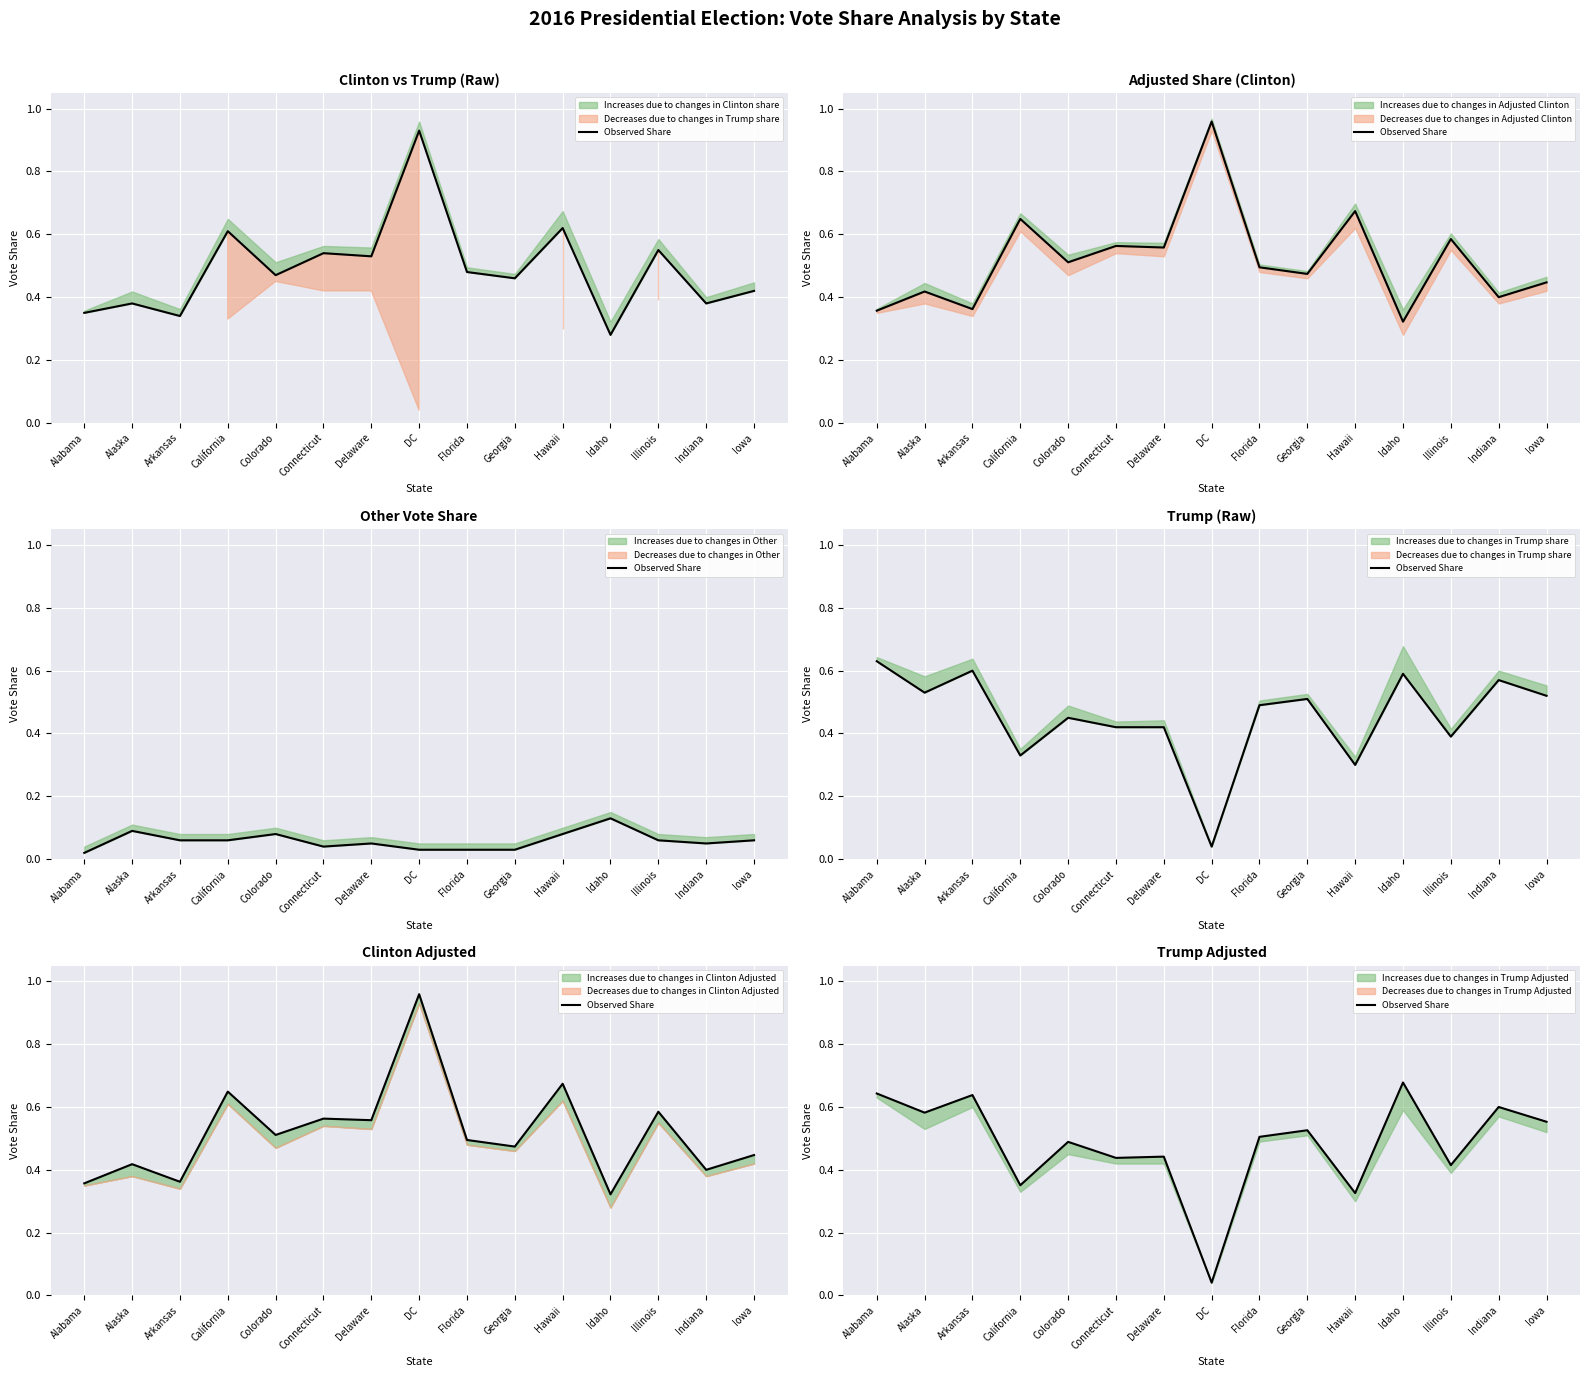

List the labels in order of value, smallest first.

DC, Hawaii, California, Illinois, Connecticut, Delaware, Colorado, Florida, Georgia, Iowa, Alaska, Indiana, Arkansas, Alabama, Idaho